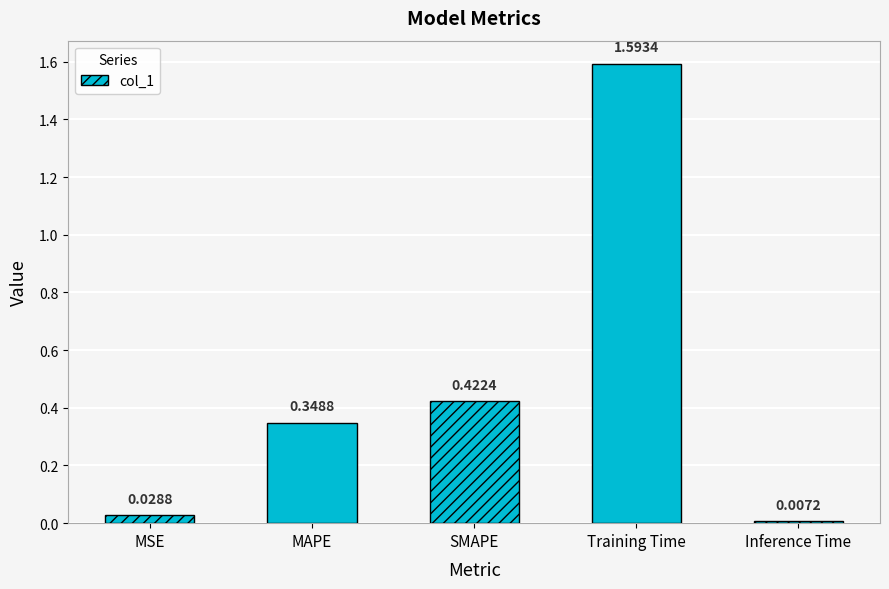

List the labels in order of value, smallest first.

Inference Time, MSE, MAPE, SMAPE, Training Time